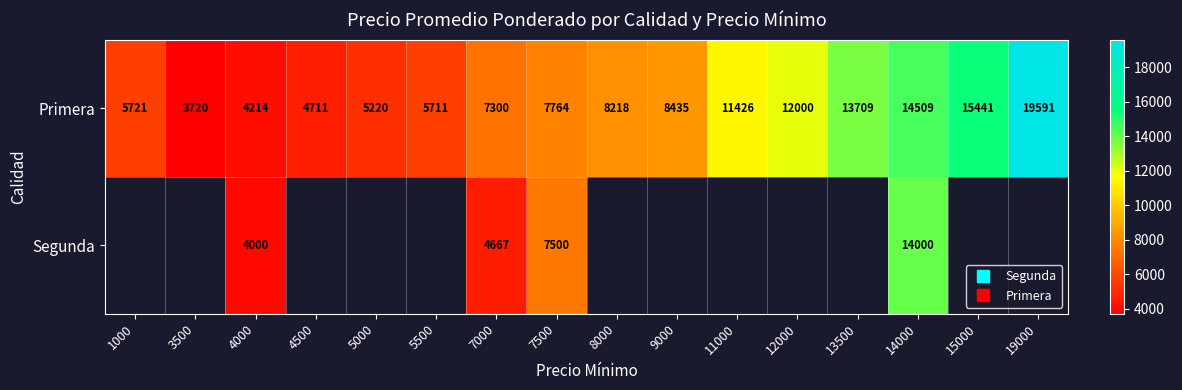

How many positive values does the Segunda series have?

4